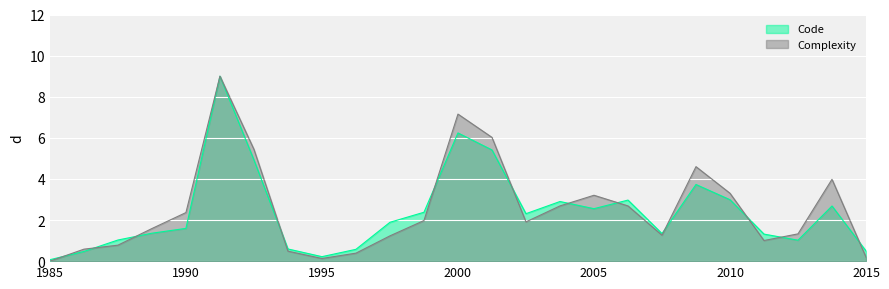

Which series has the widest spread of values?

Complexity